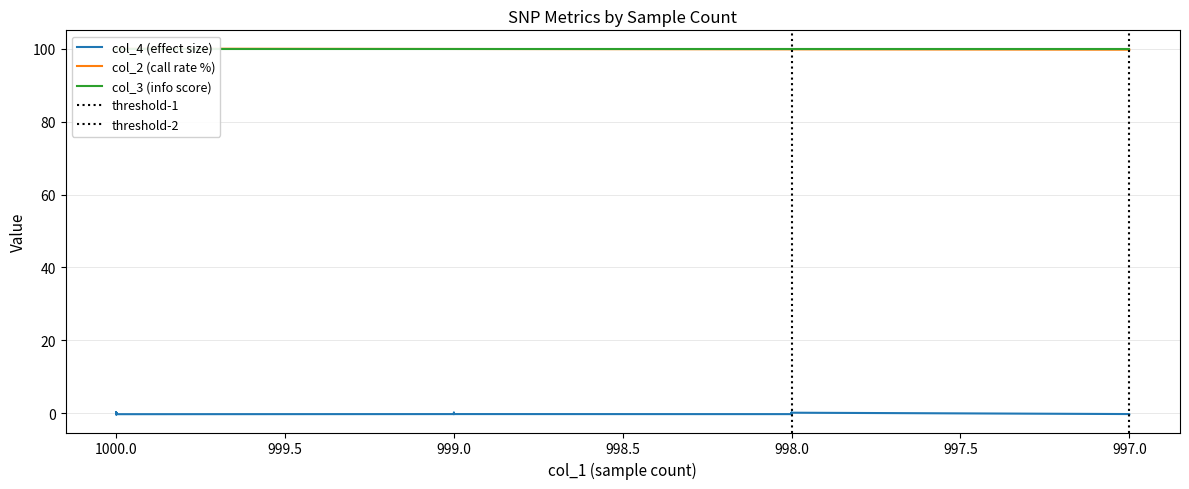

True or false: col_2 (call rate %) and col_4 (effect size) cross at least once.

False